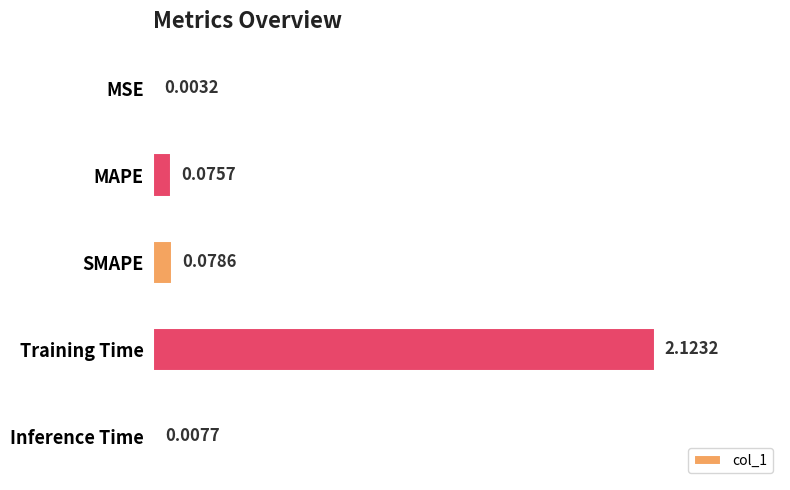

Does the chart contain stacked bars?

No